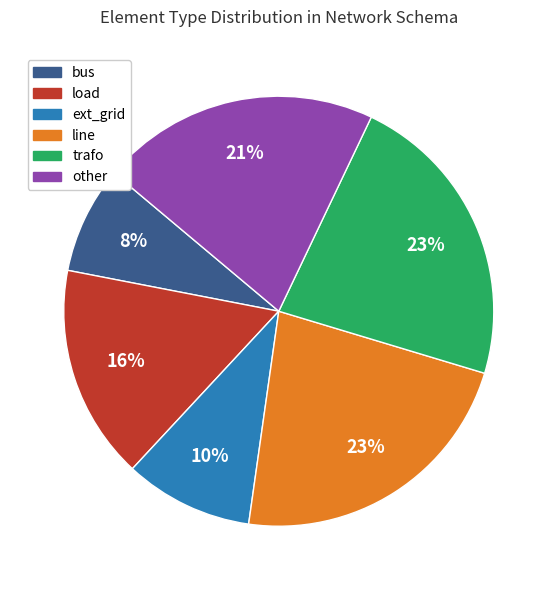

True or false: bus accounts for 8% of the total.

True